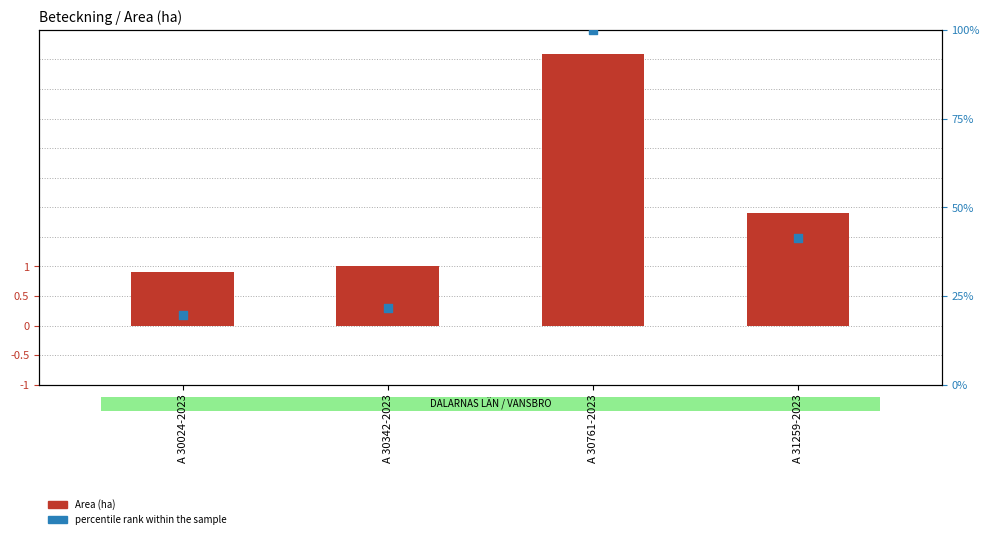

Which series has the largest total across all categories?

percentile rank within the sample